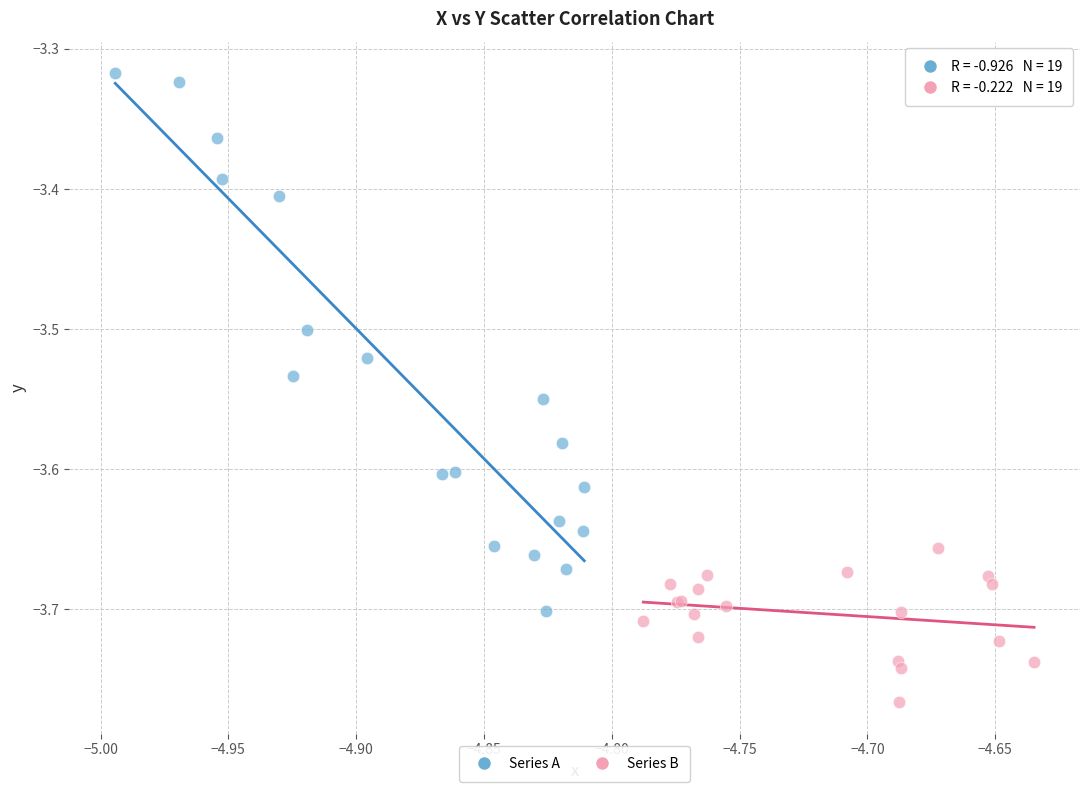

What are all the series names shown in the legend?

Series A, Series B